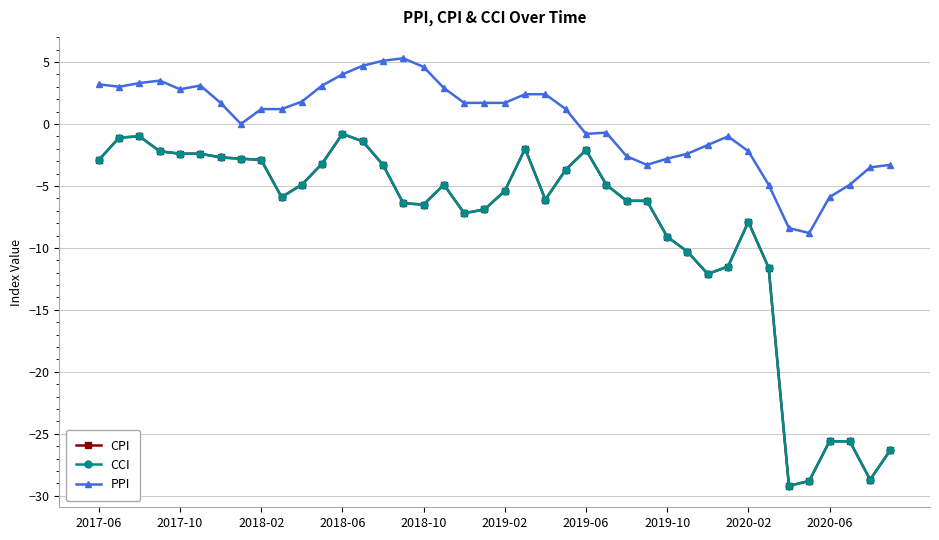

Is this an area chart (filled region under the line)?

No